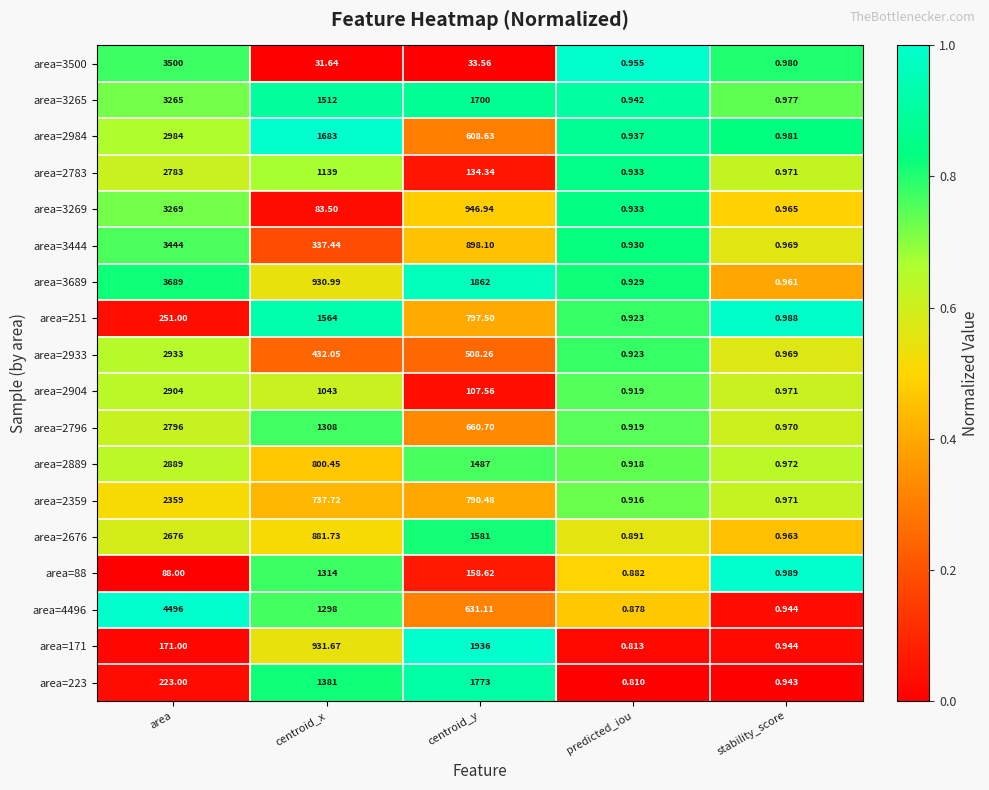

What is the difference between the highest and lowest values at predicted_iou?

0.1